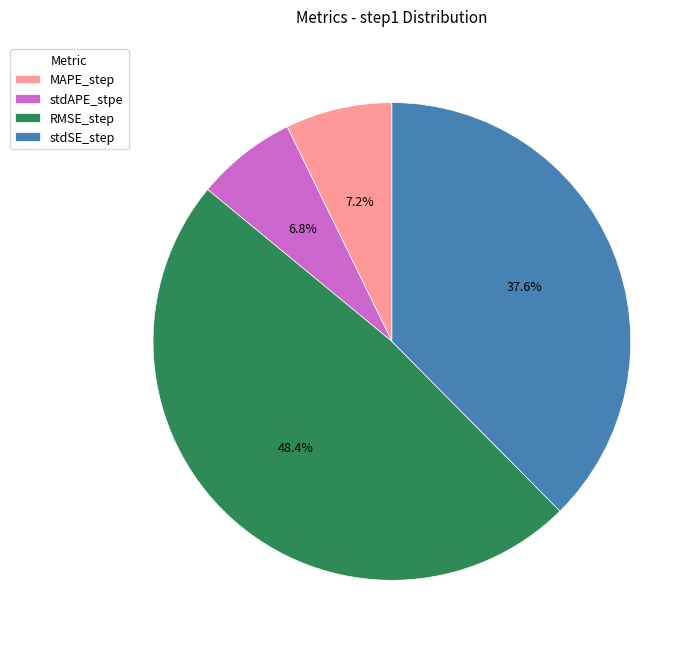

Which slice is the largest?

RMSE_step